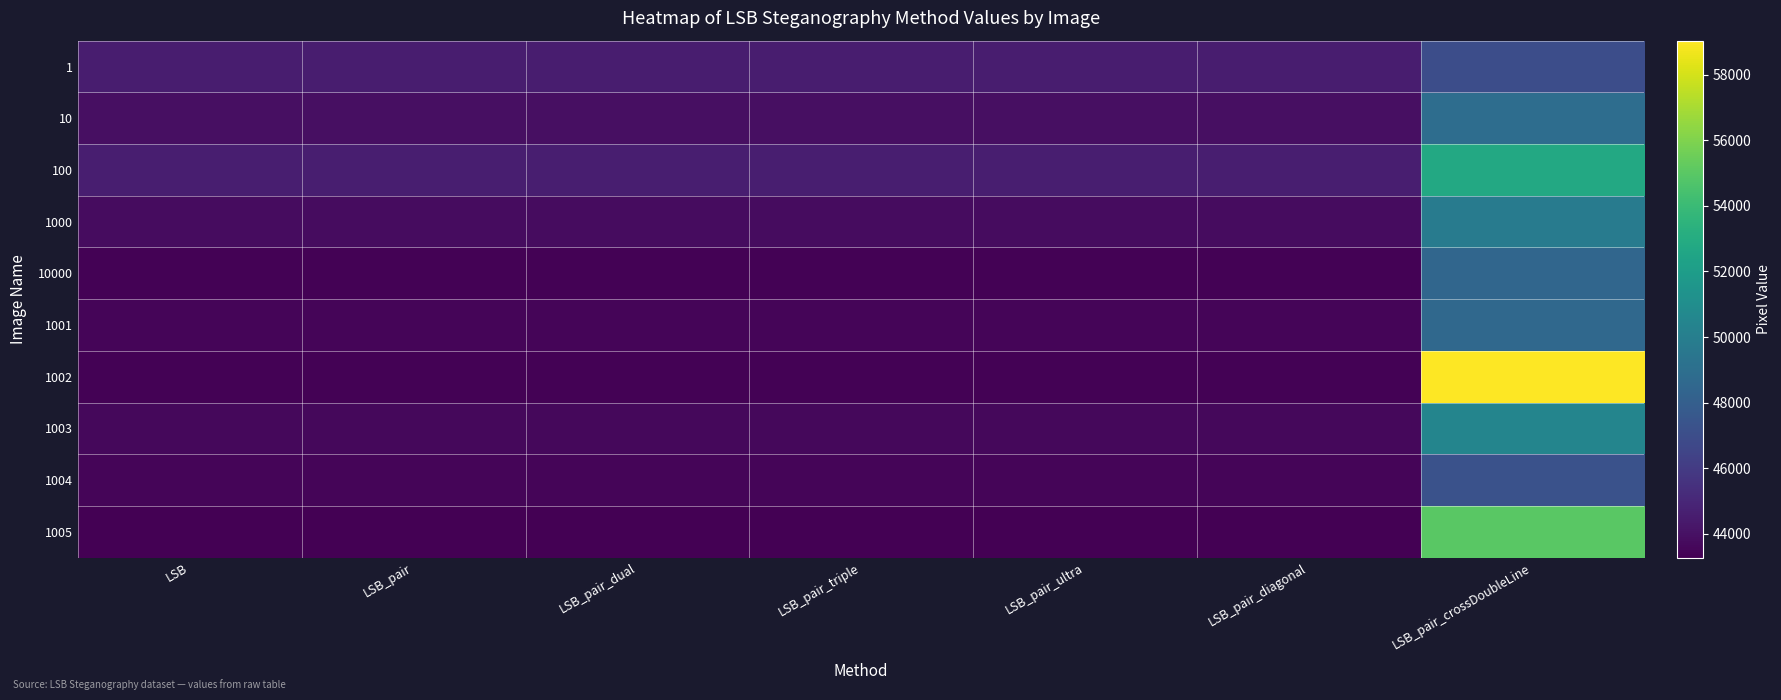

At how many categories does at least one series exceed 46811?

1